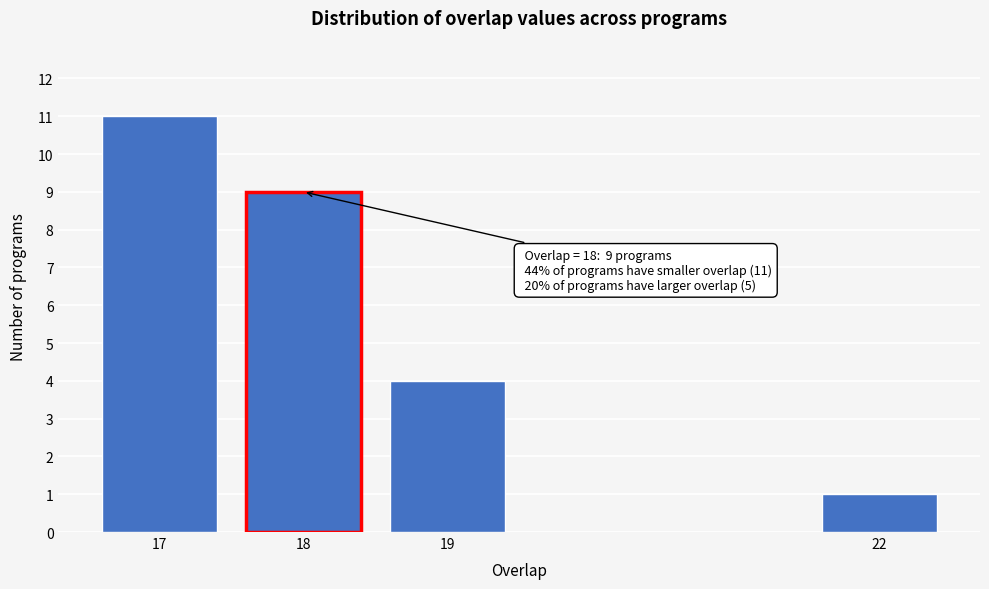

Reading right to left, extract all data points from this chart.

22=1	19=4	18=9	17=11